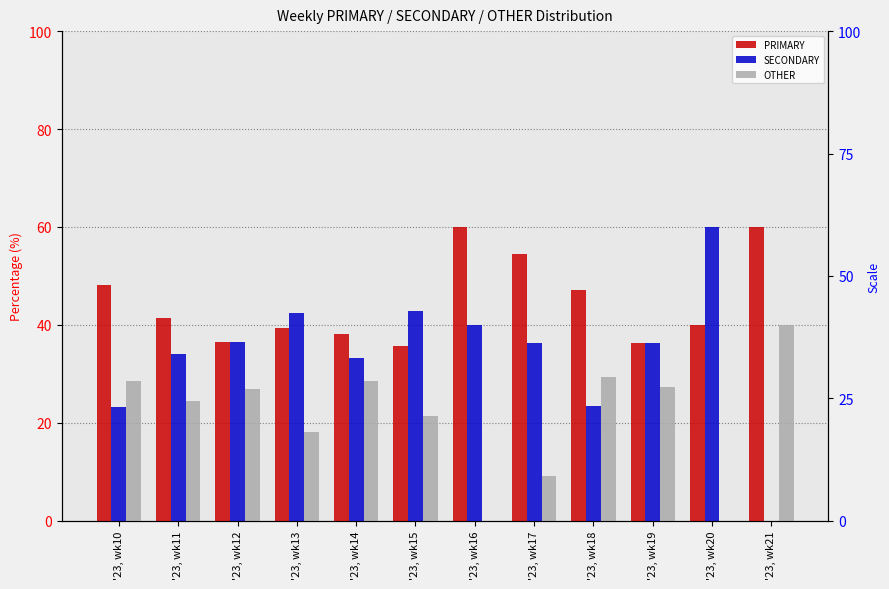

What is the total value across all series at '23, wk17?

100.0